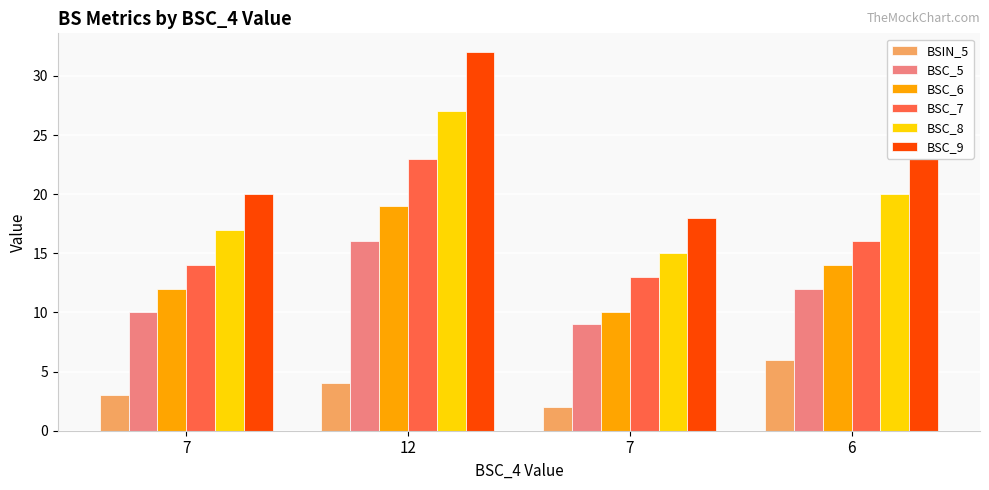

At which category is the sum across all series the highest?

12